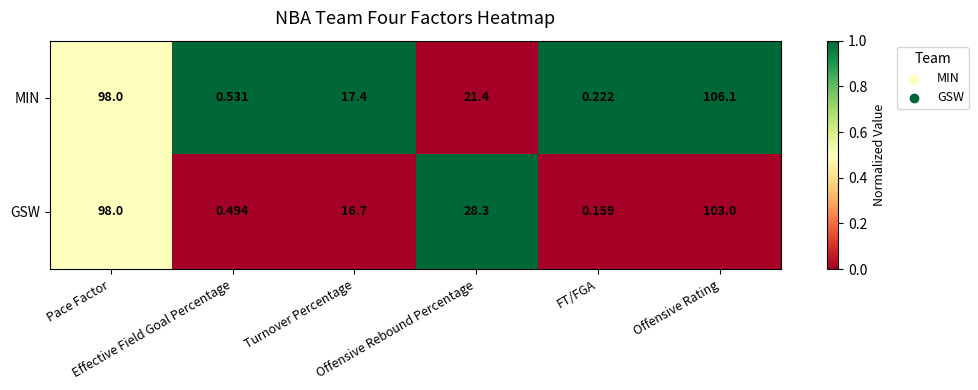

Which series has the largest range (max minus min)?

MIN